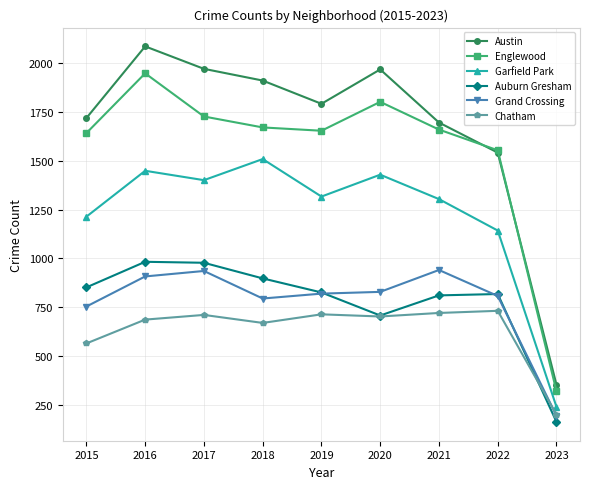

Does the chart display data point markers on the line(s)?

Yes